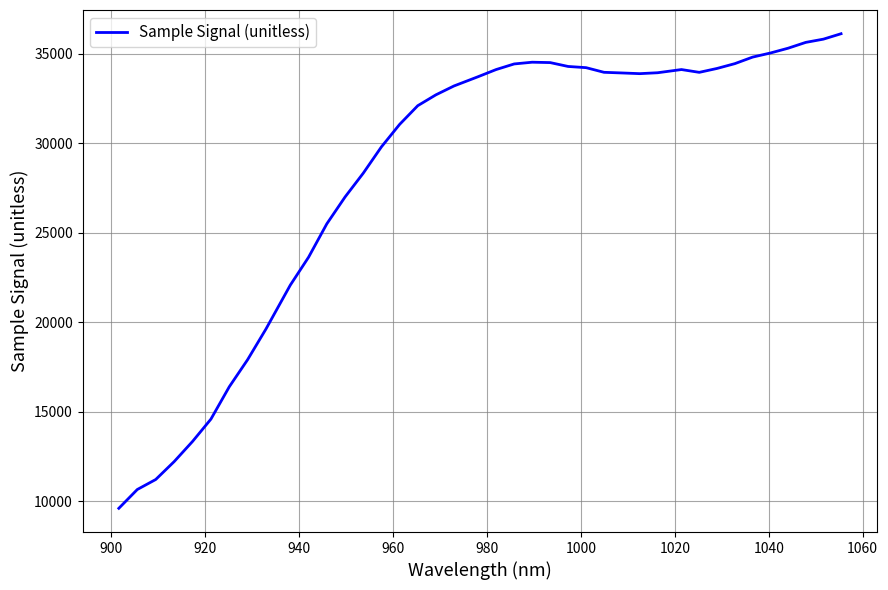

What is the greatest value displayed?

36117